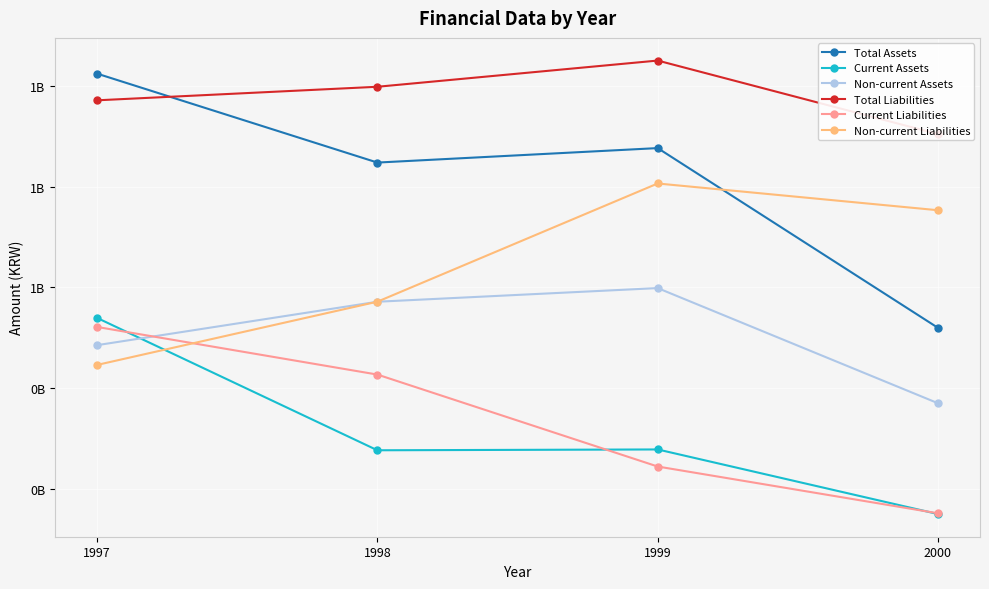

At which label is Total Liabilities closest to 977156745?

1997